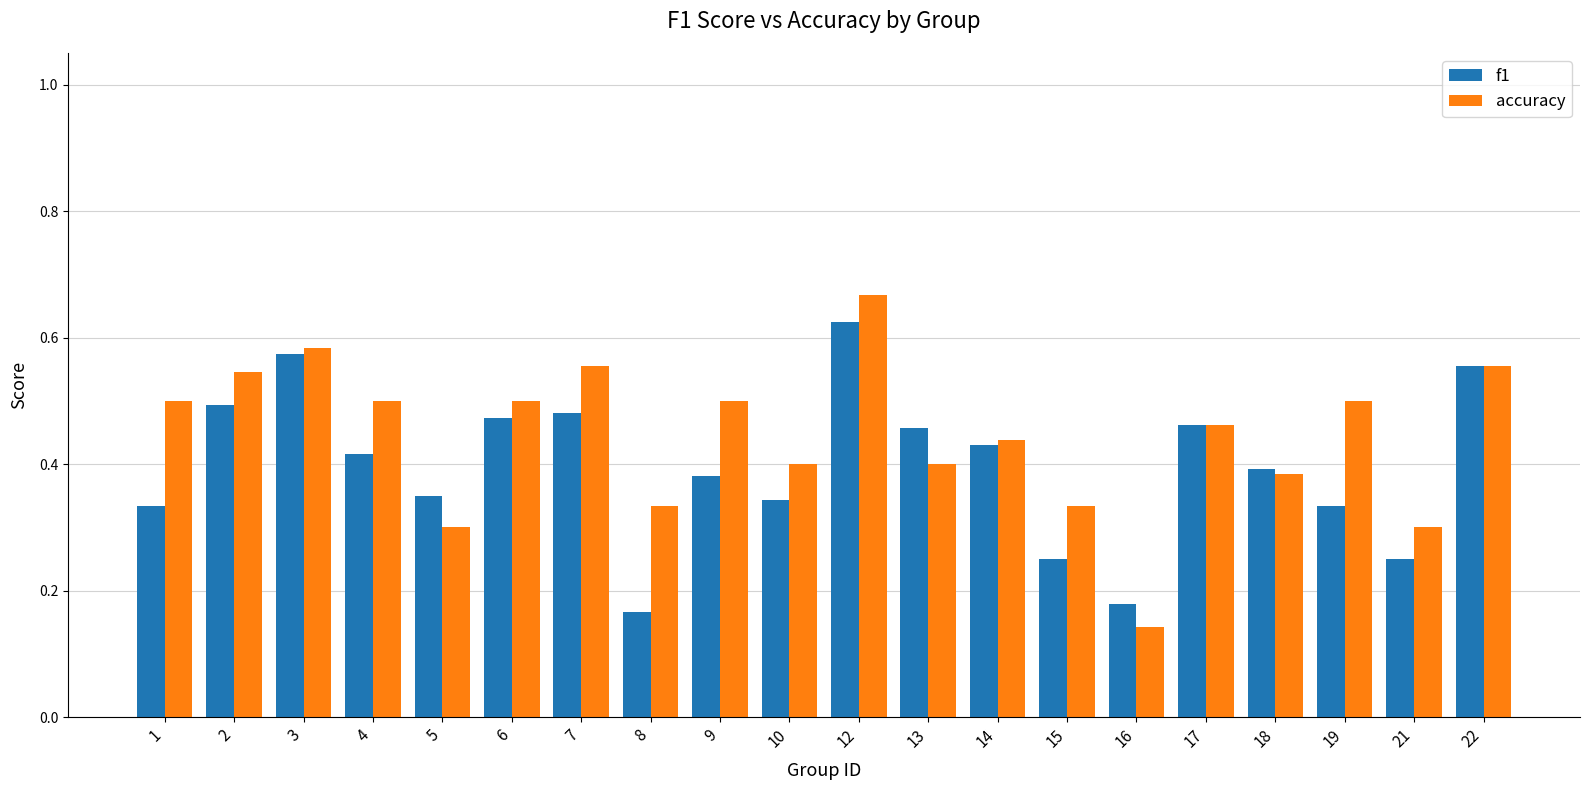

Which label corresponds to the largest value in the chart?

12